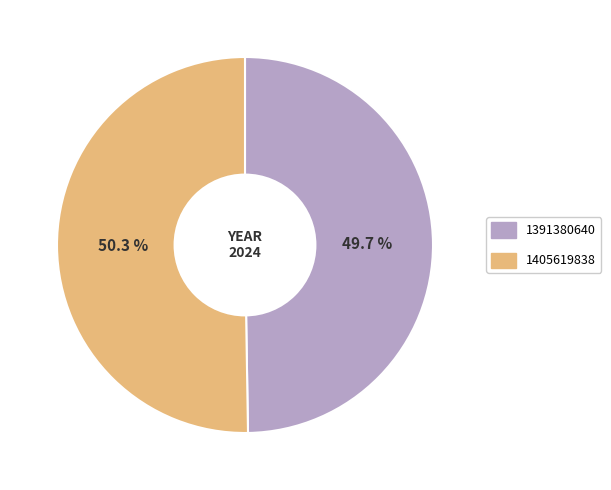

To the nearest percent, what portion does 1391380640 represent?

50%